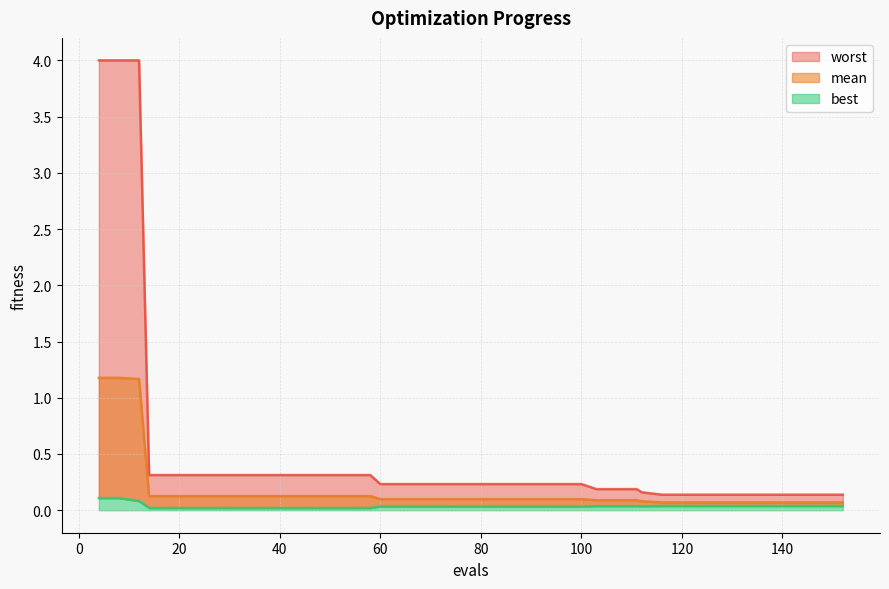

What is the difference between the worst values at 111 and 30?

0.1